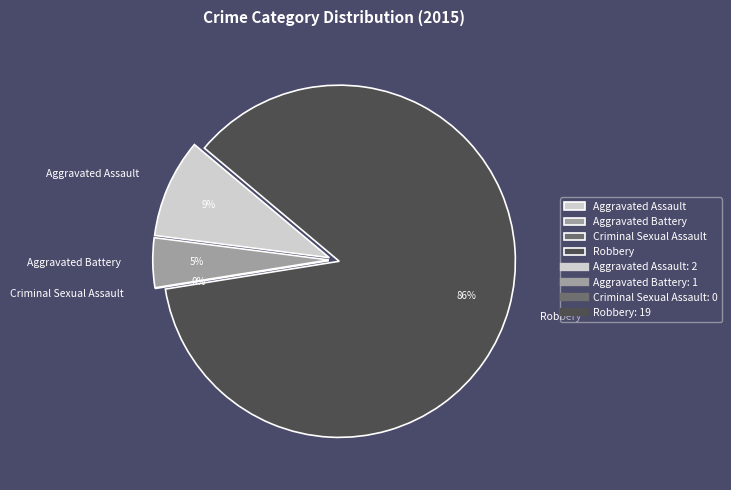

Rank the categories by value from highest to lowest.

Robbery, Aggravated Assault, Aggravated Battery, Criminal Sexual Assault